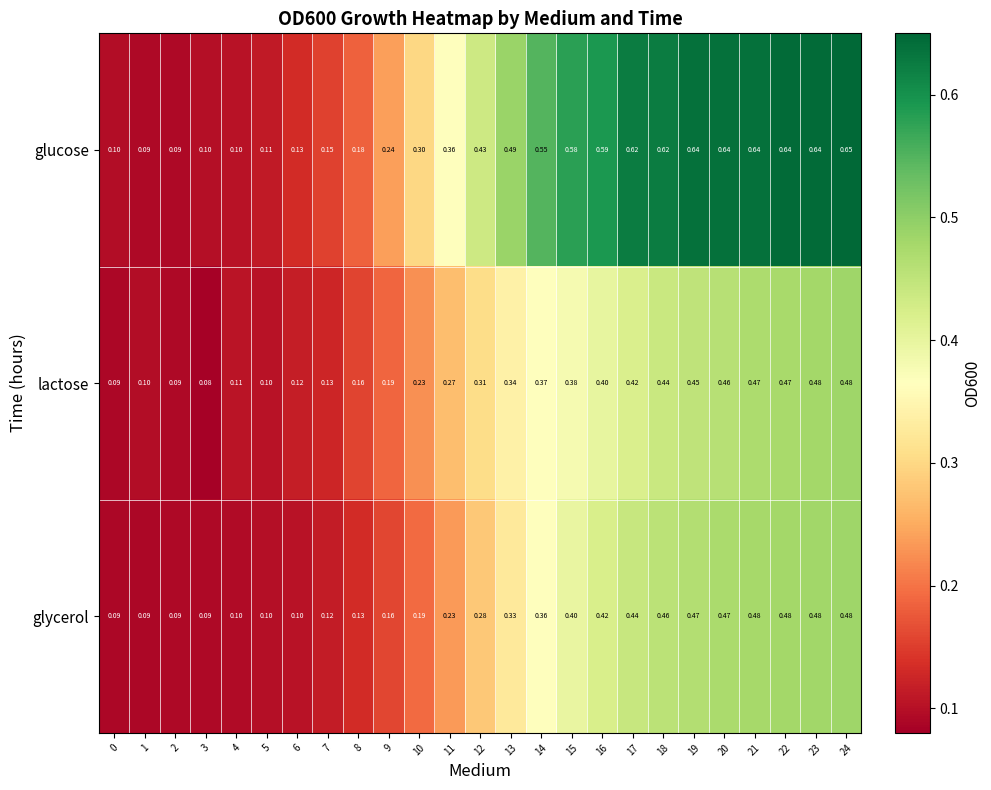

Which series has the widest spread of values?

glucose